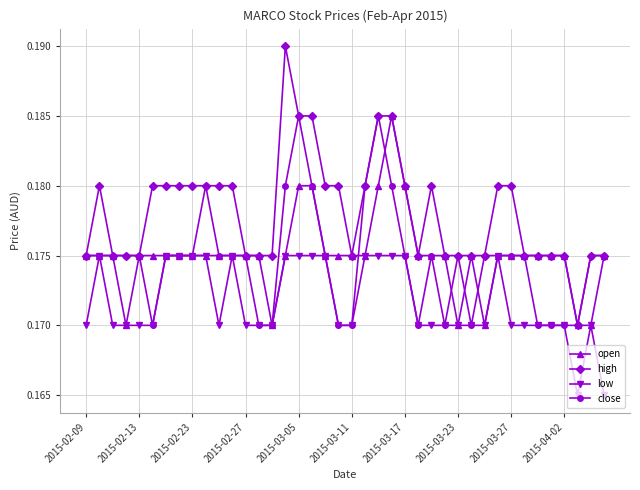

Count the open values in the range 0 to 1.

40